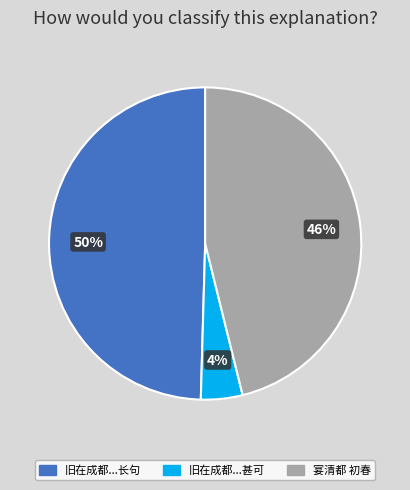

How many slices are in this pie chart?

3